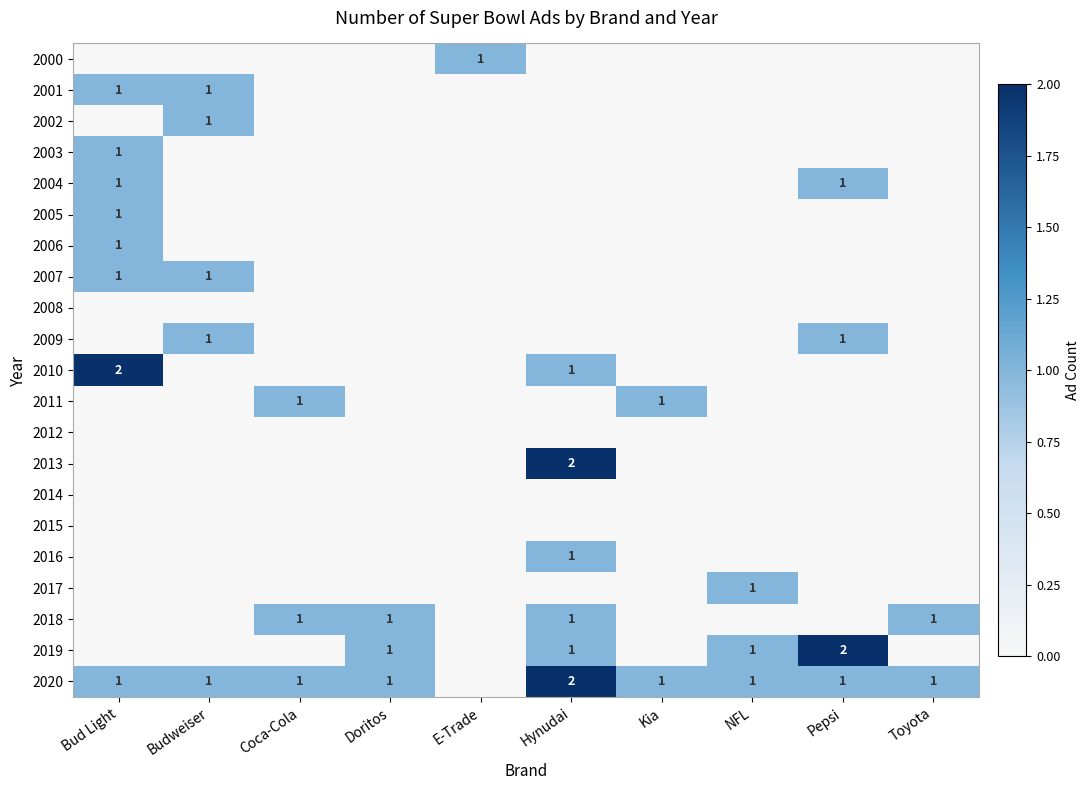

What is the maximum value shown in the chart?

2